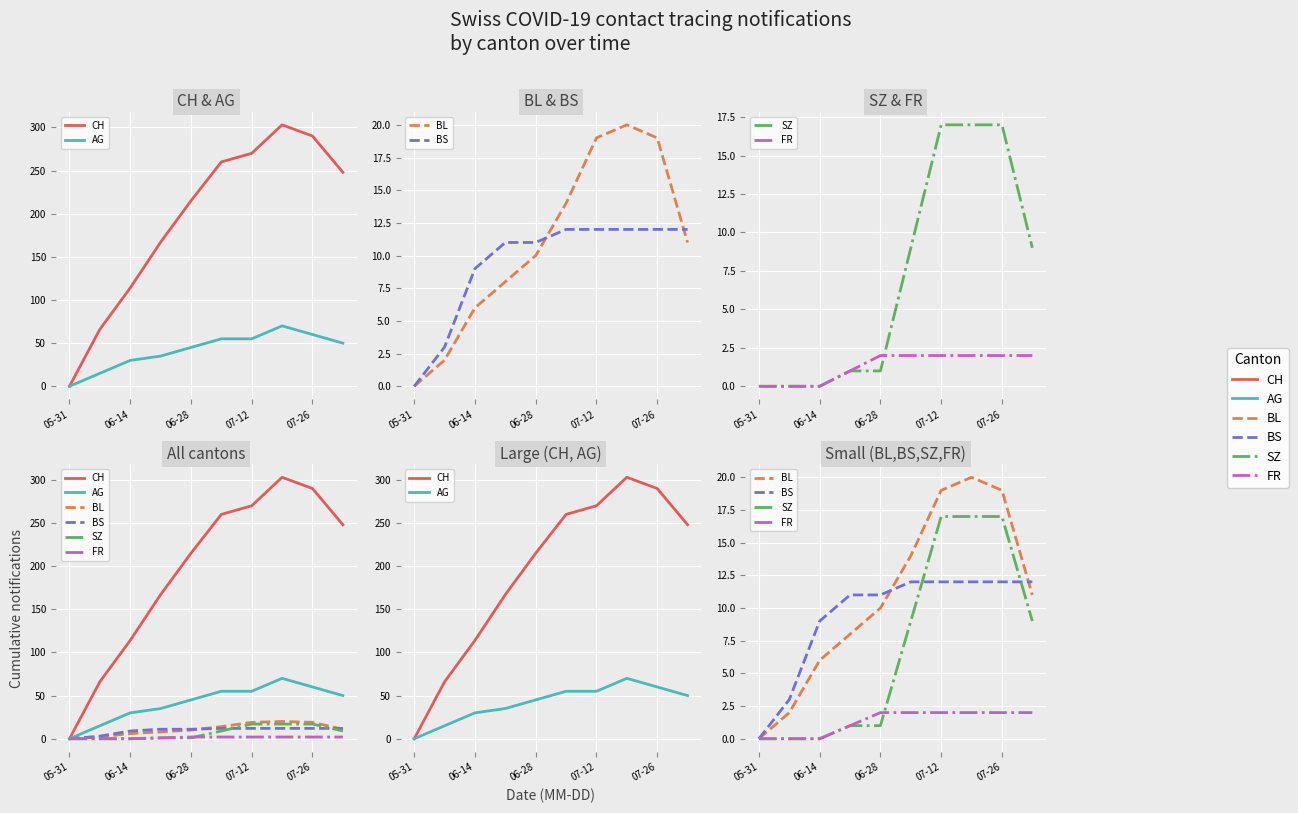

Which series has the largest total across all categories?

CH